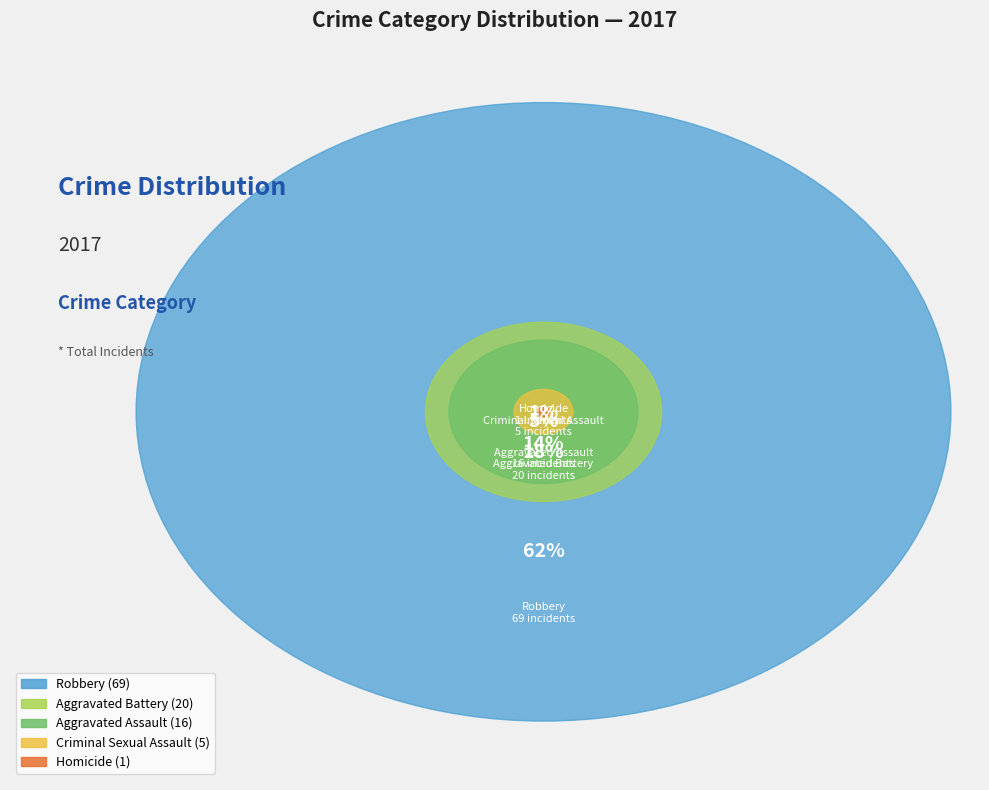

How many slices are in this pie chart?

5